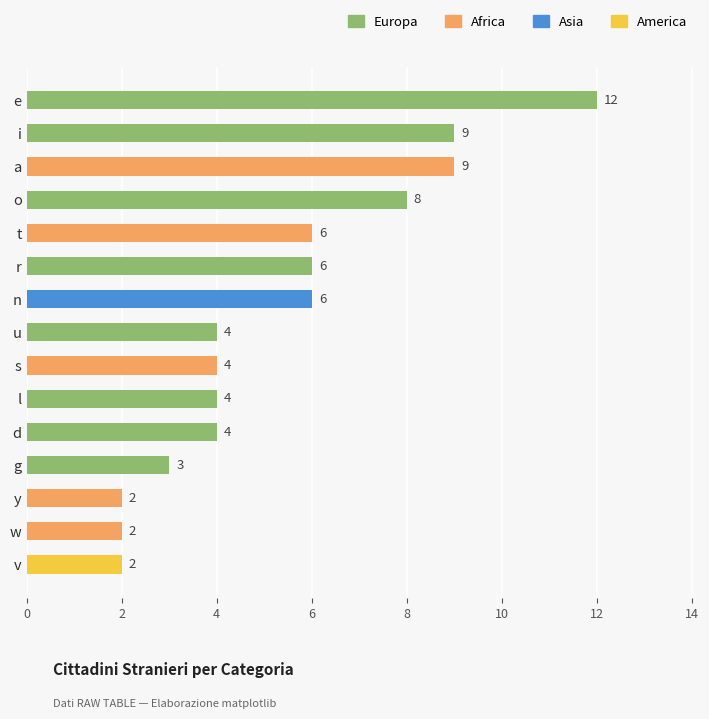

Count the values in the range 3 to 8.

9